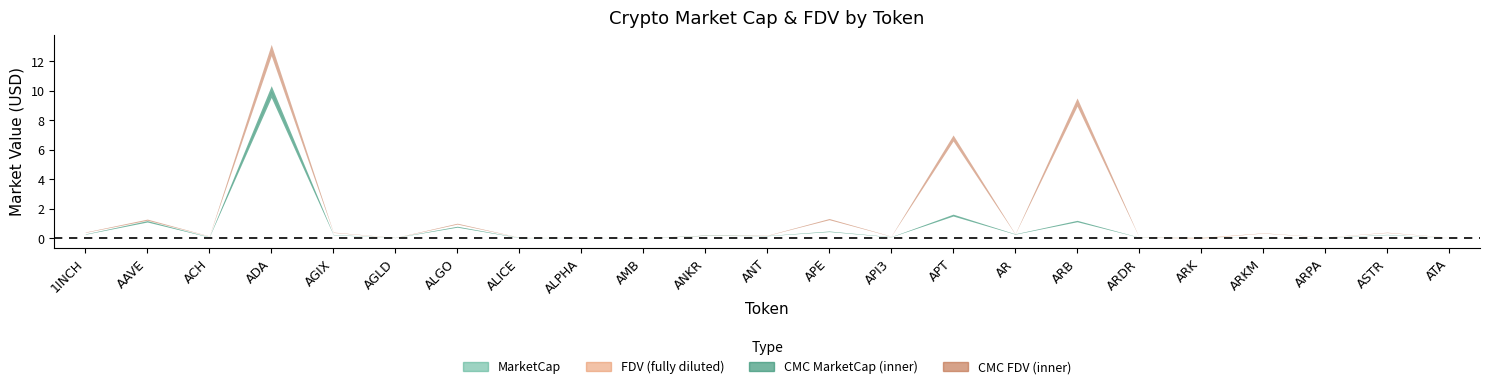

What is the label of the 22nd point from the right?

AAVE